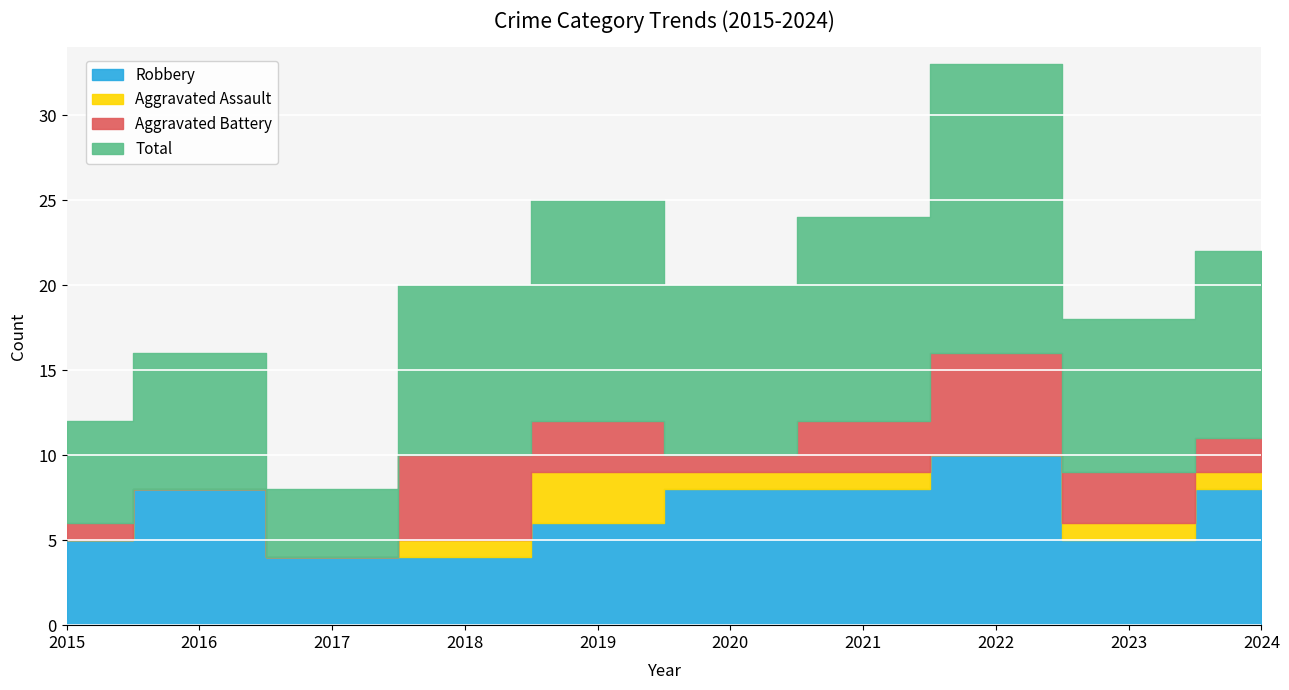

How many Robbery values are between 5 and 8?

7